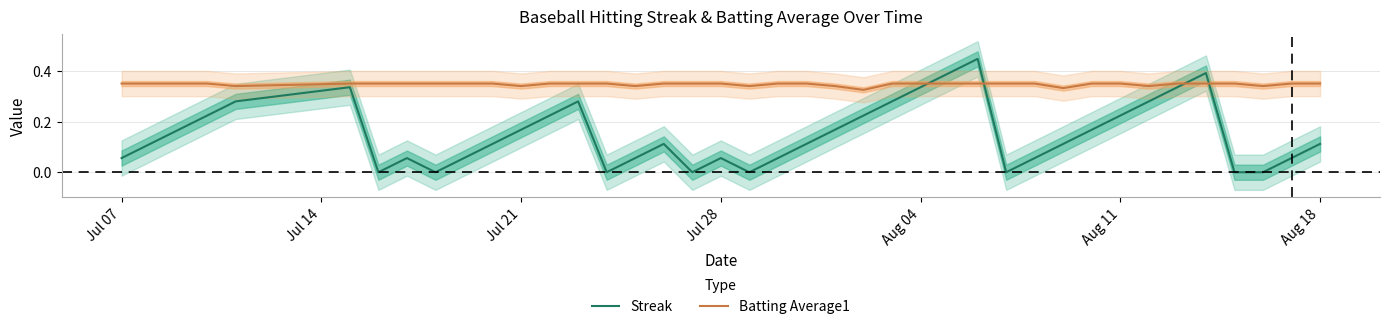

Which series ends up on top after the final intersection of Batting Average1 and Streak?

Batting Average1